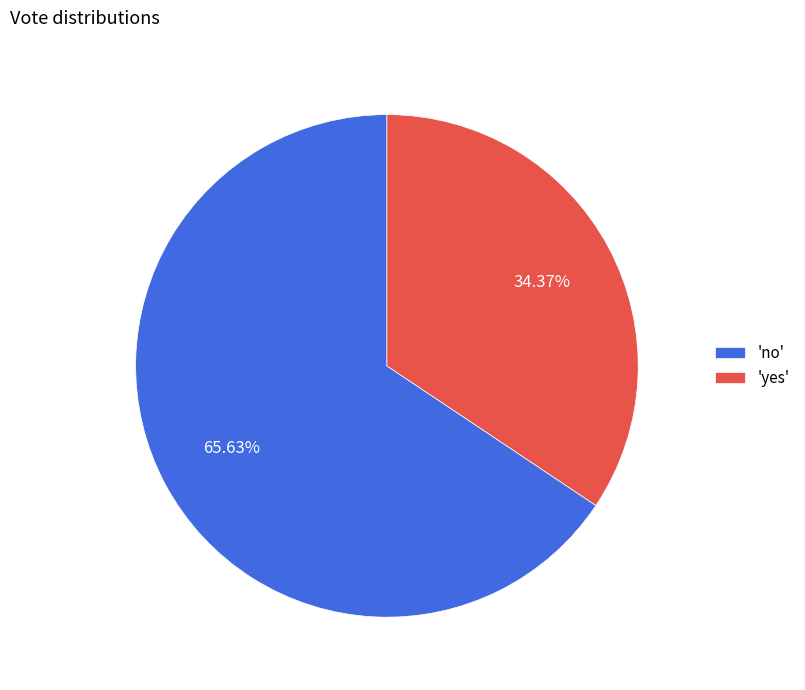

Is 'yes' the majority of the pie?

No